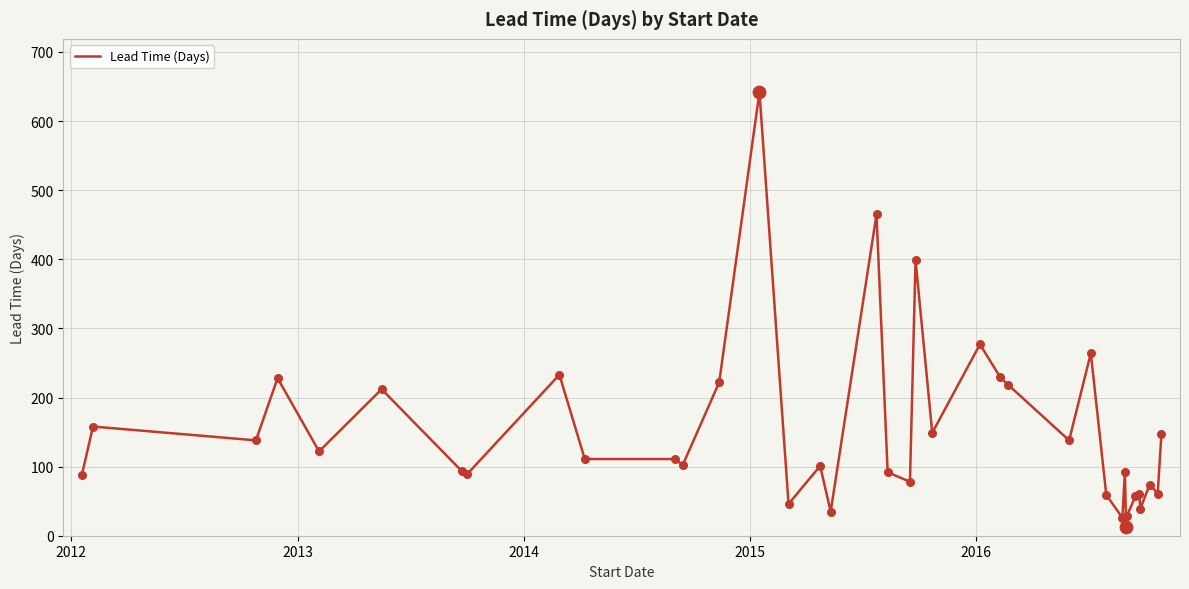

What is the difference between the maximum and minimum values?

629